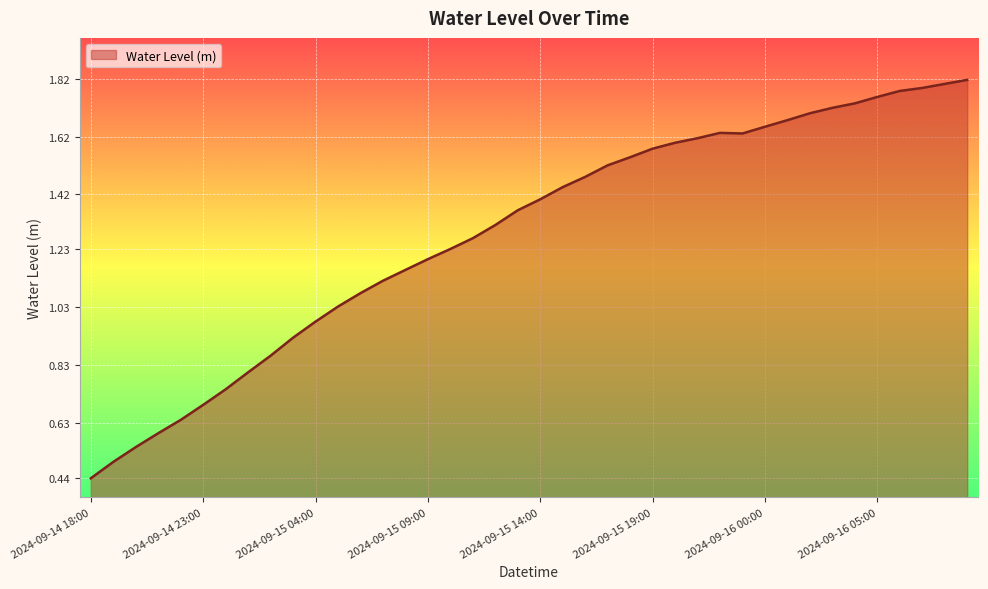

How many lines are shown in the chart?

1